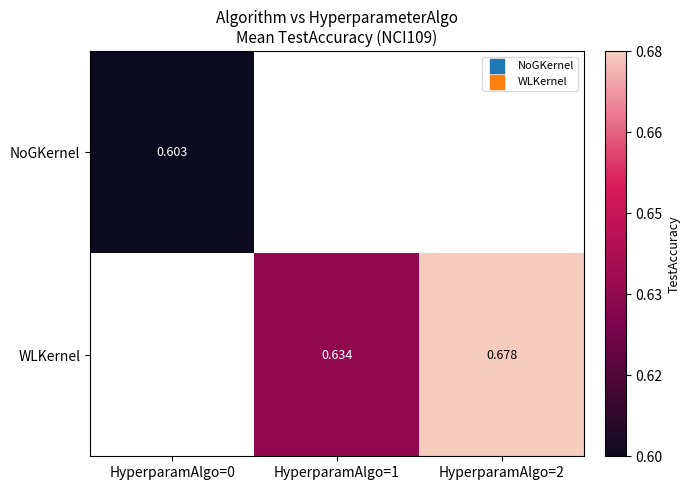

How many distinct data groups are displayed?

2